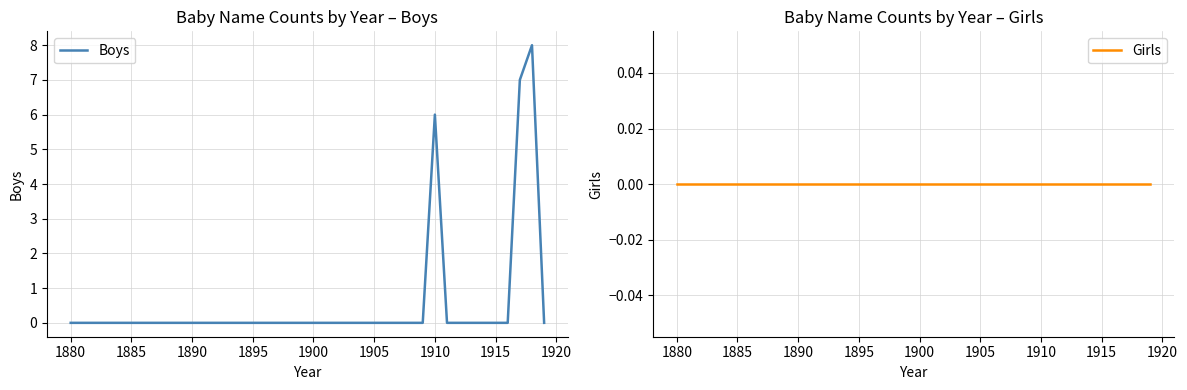

Which series has the widest spread of values?

Boys